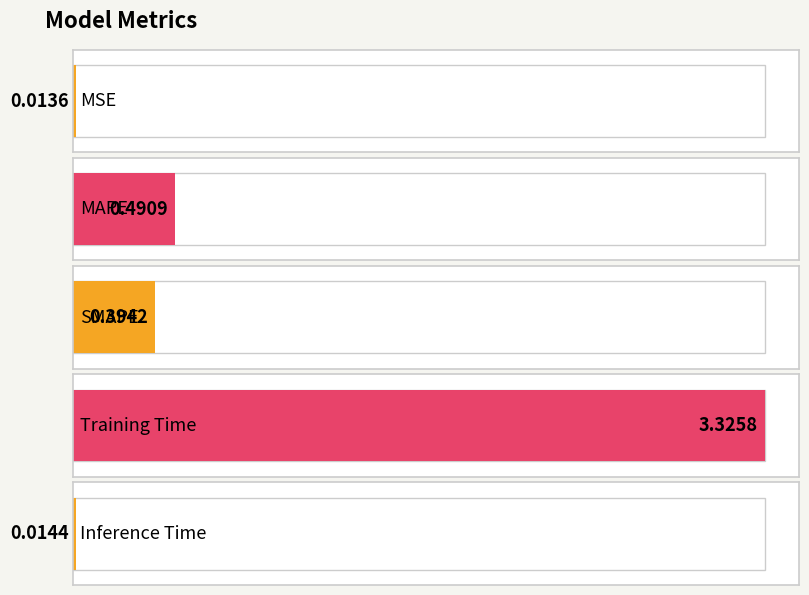

Reading right to left, extract all data points from this chart.

0.0	3.3	0.4	0.5	0.0